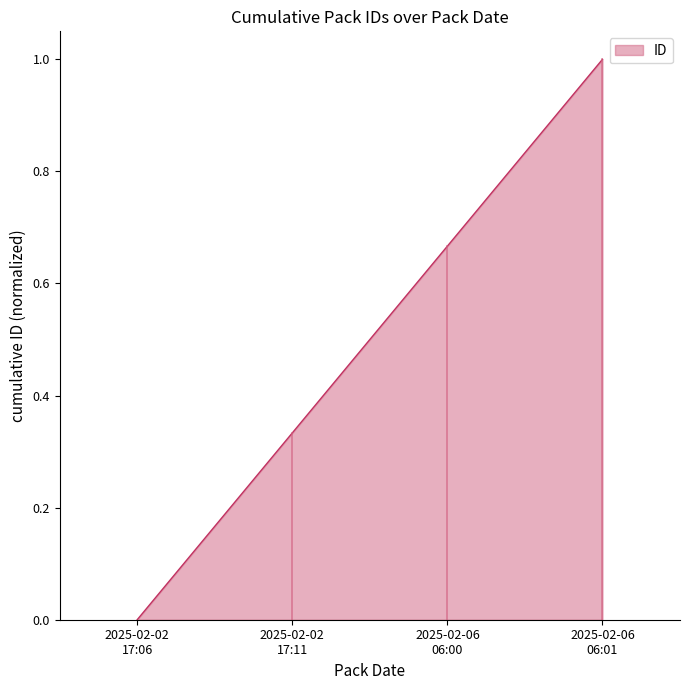

How many positive values are there?

3